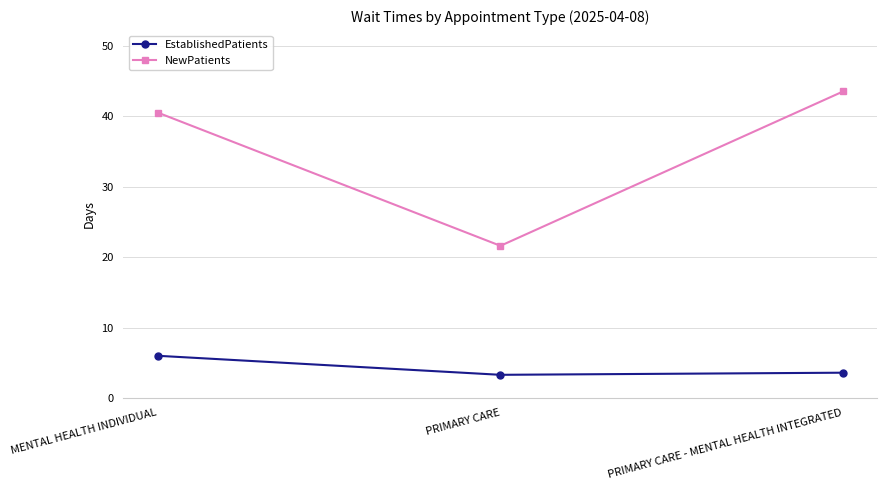

Is the value of EstablishedPatients at PRIMARY CARE greater than the value of NewPatients at MENTAL HEALTH INDIVIDUAL?

No